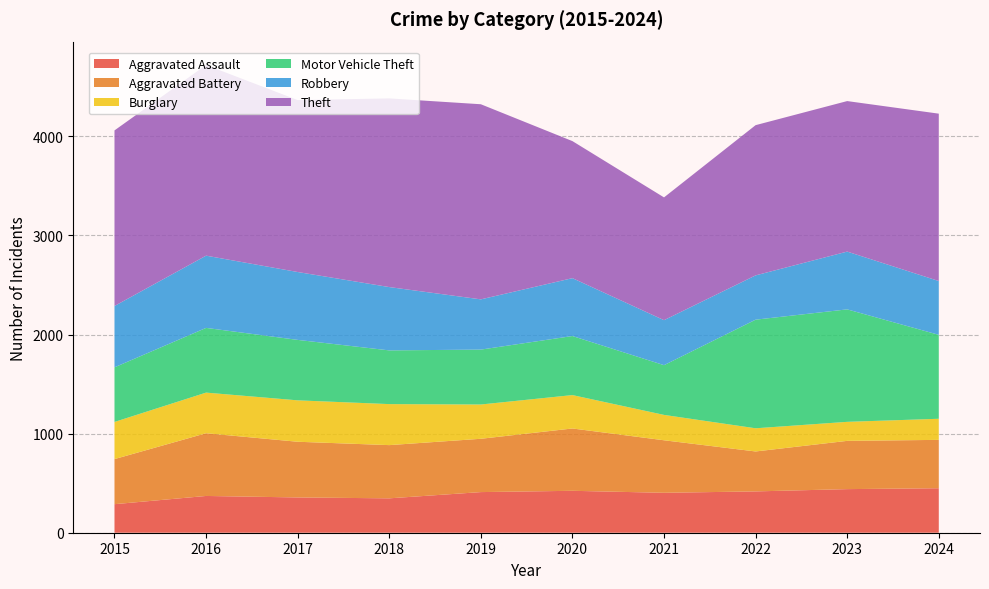

Reading right to left, what are all the values shown in this chart?

Aggravated Assault: 449	440	417	403	423	410	347	356	371	288
Aggravated Battery: 488	487	403	530	629	538	537	562	633	455
Burglary: 213	192	234	256	337	346	414	418	410	375
Motor Vehicle Theft: 847	1135	1096	502	596	554	542	610	653	551
Robbery: 543	583	447	454	584	507	639	685	729	619
Theft: 1689	1519	1516	1239	1383	1969	1904	1735	1924	1772